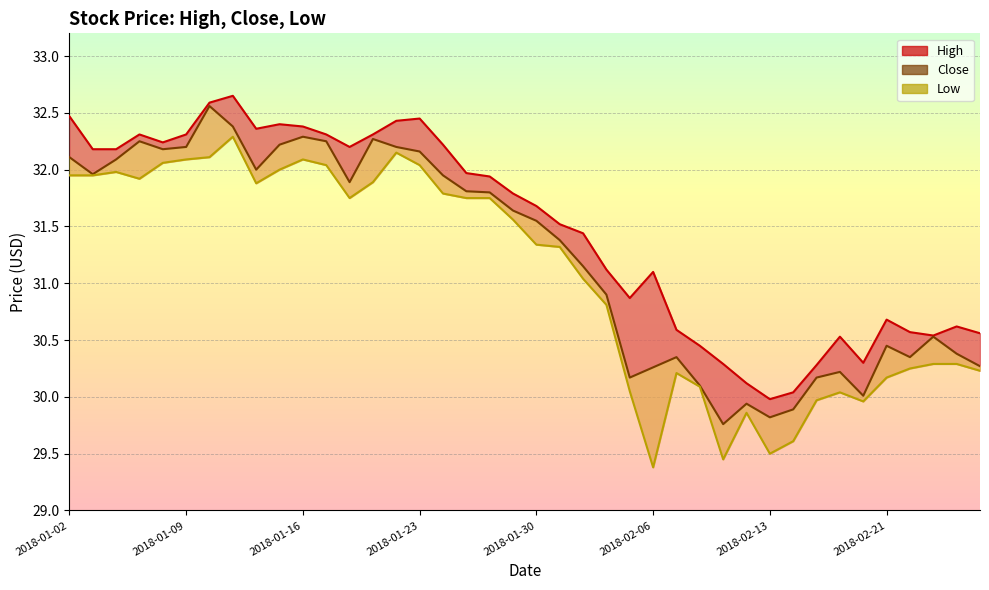

True or false: Low and Close cross at least once.

False